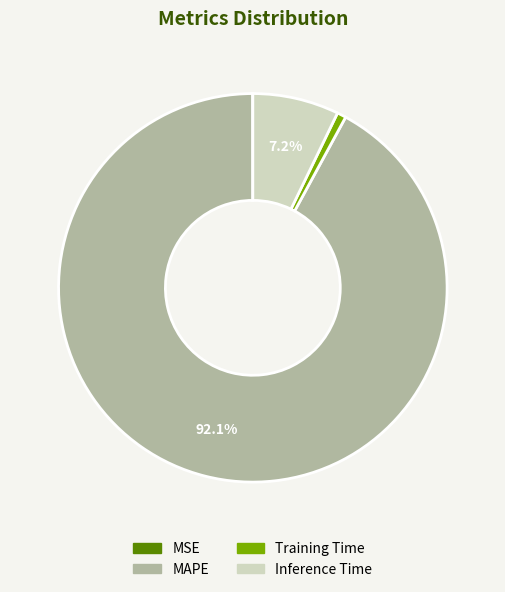

What is the majority slice?

MAPE